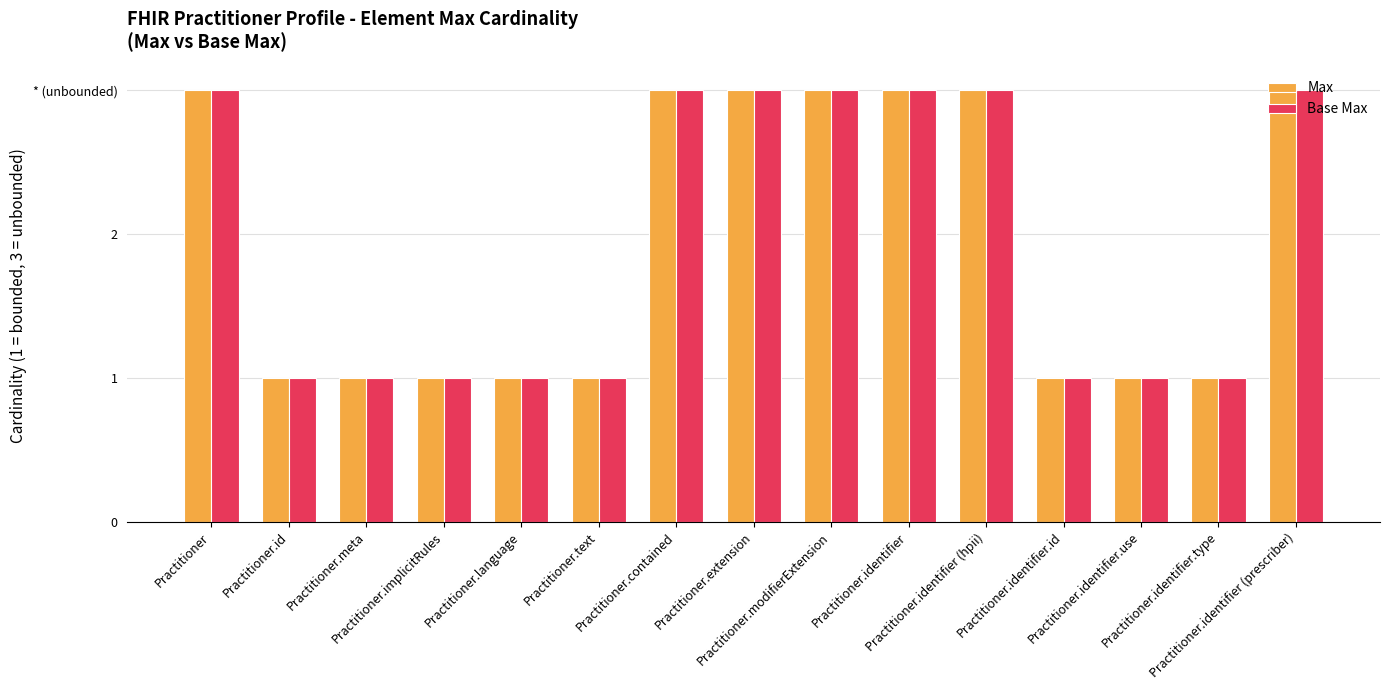

Read the Max value at Practitioner.implicitRules.

1